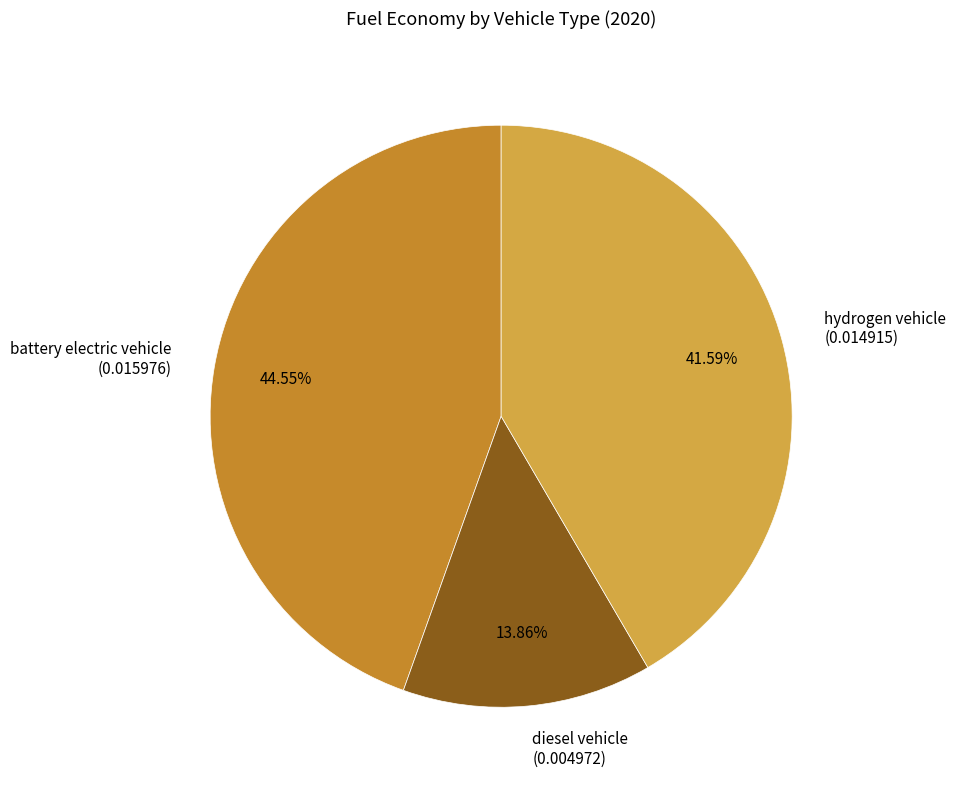

Rank the categories by value from lowest to highest.

diesel vehicle (0.004972), hydrogen vehicle (0.014915), battery electric vehicle (0.015976)